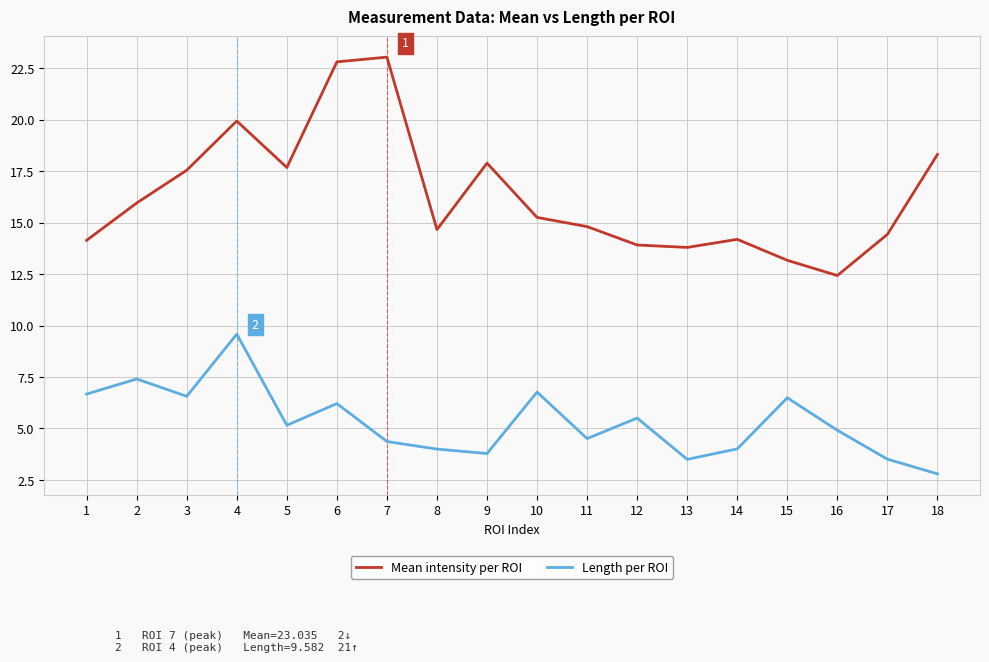

Rank the series by their average value, from lowest to highest.

Length per ROI, Mean intensity per ROI